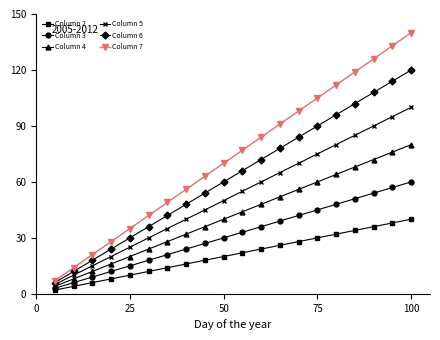

What is the average value of the Column 2 series?

21